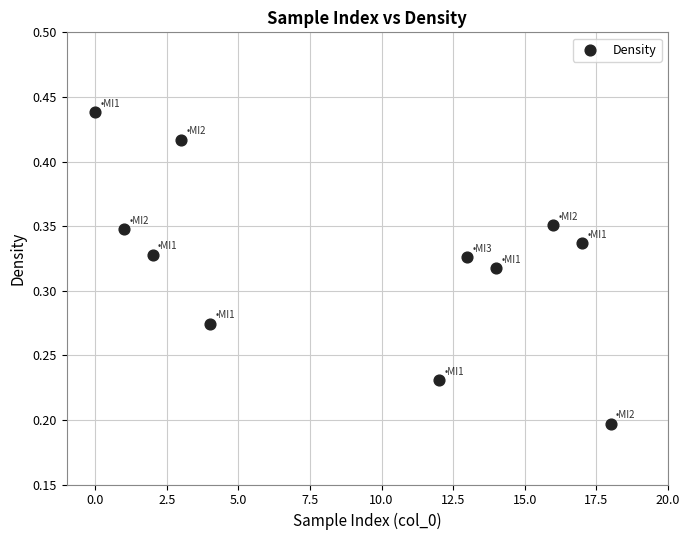

What is the average X value?

9.1